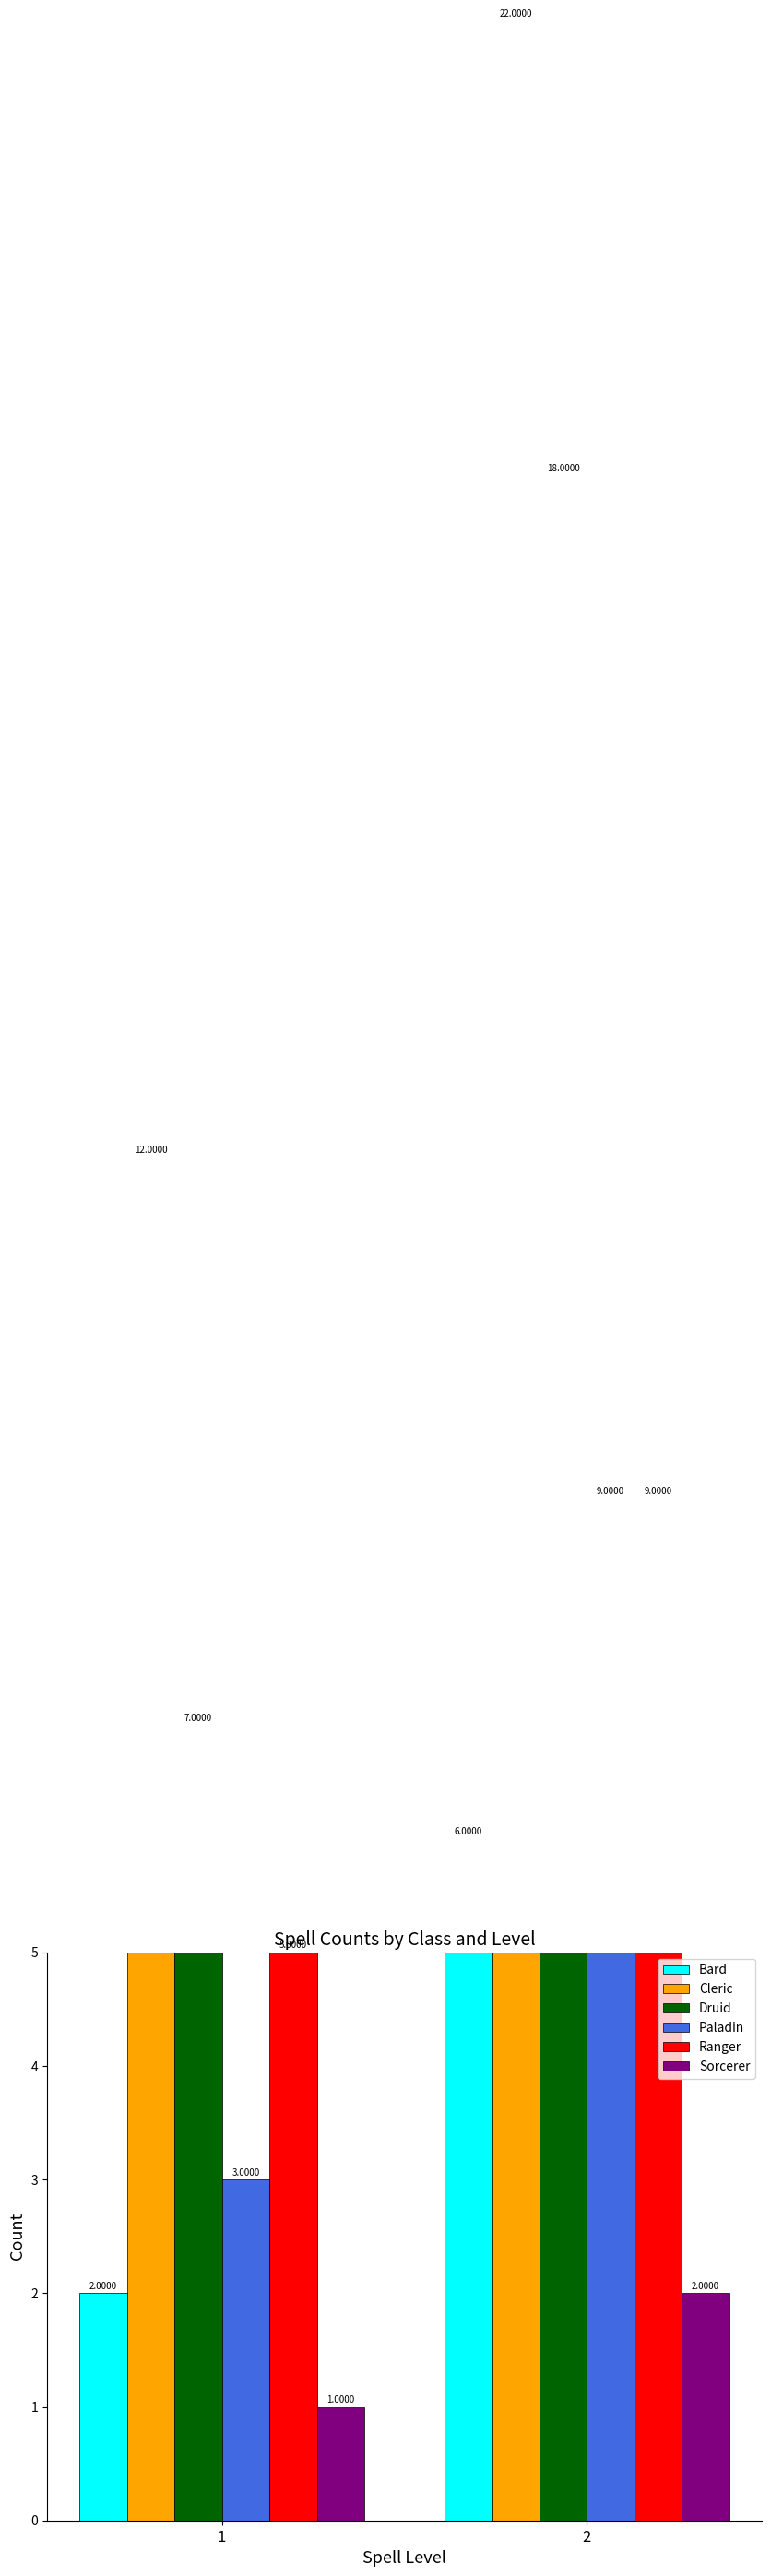

At 2, list the series in order from largest to smallest.

Cleric, Druid, Paladin, Ranger, Bard, Sorcerer